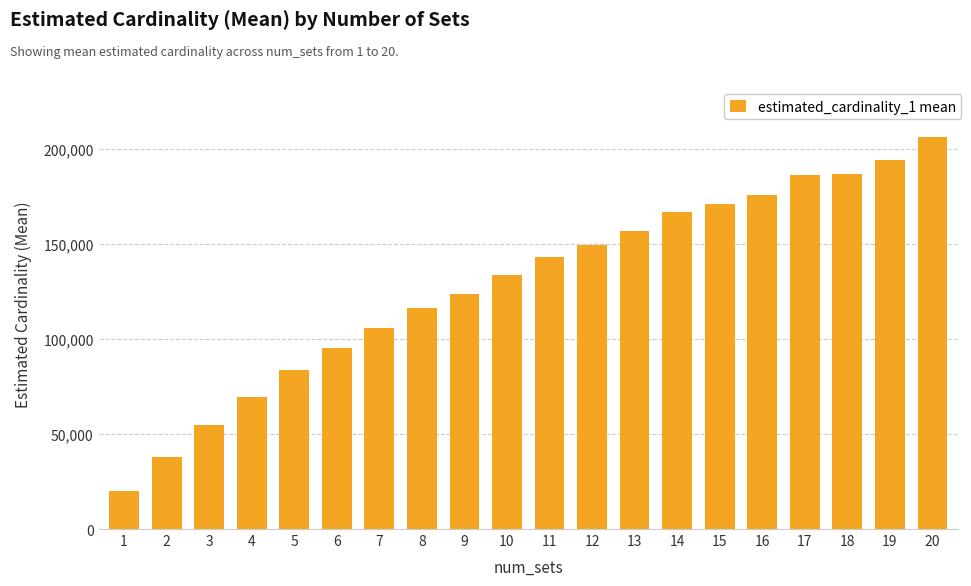

What is the change in value from 1 to 11?

+122713.3